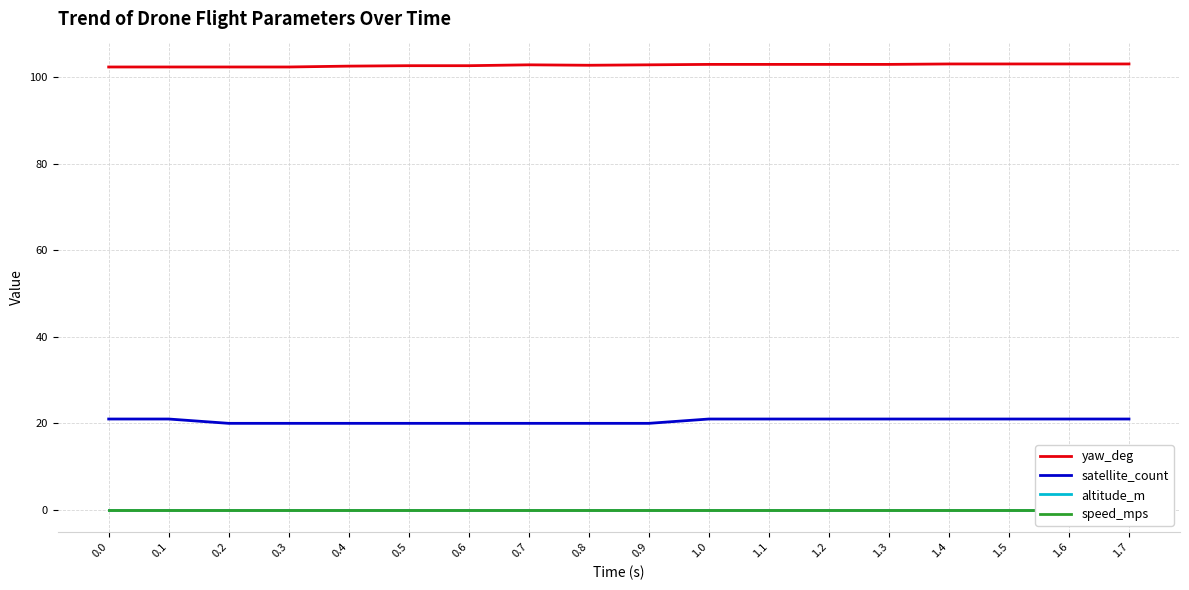

Which series has the largest range (max minus min)?

satellite_count